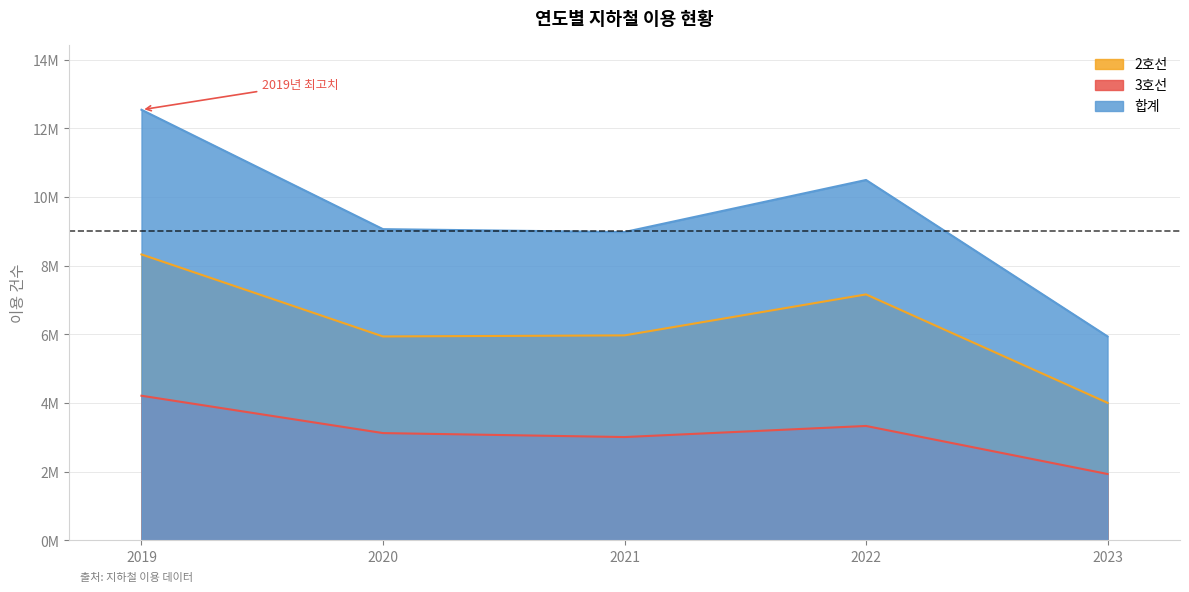

What is the difference between the second highest and second lowest values in the 합계 series?

1516511